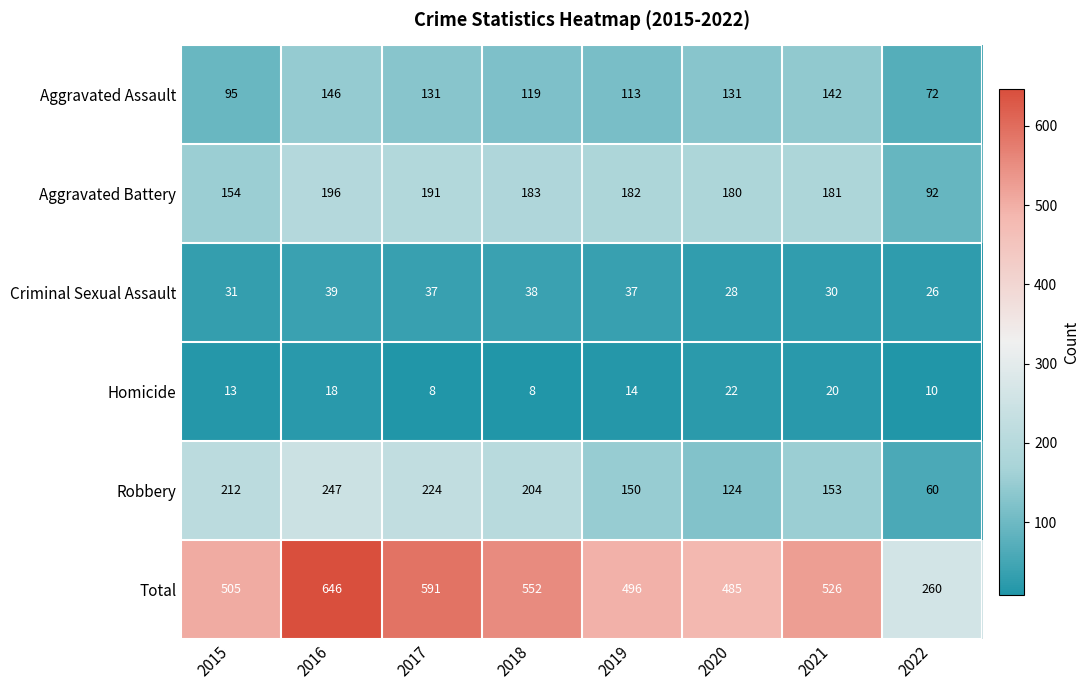

Which series has the largest range (max minus min)?

Total